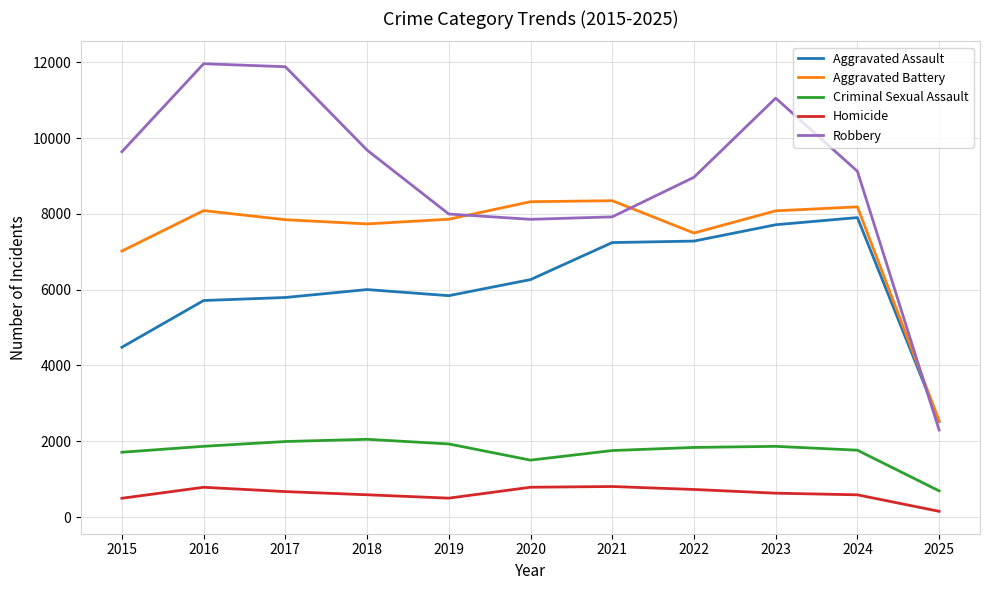

What is the total value across all series at 2024?

27559